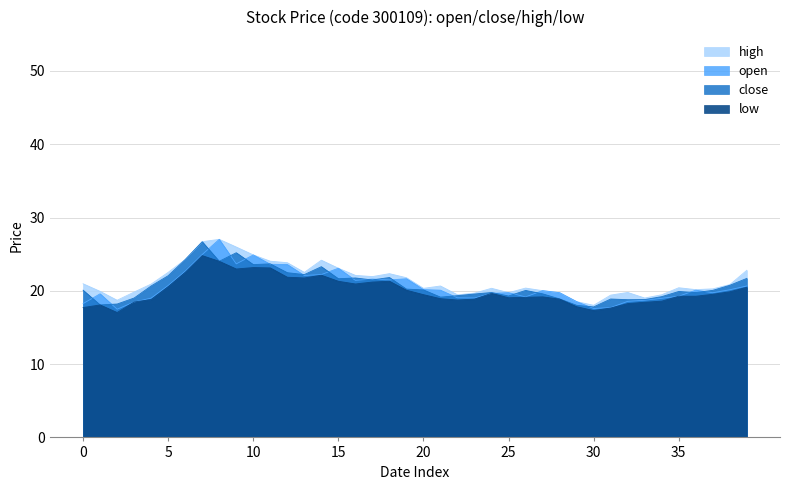

Reading left to right, list all the values displayed in this chart.

open: 18.3	19.6	17.5	18.5	19.0	20.7	22.7	25.0	27.0	23.7	24.9	23.6	23.6	22.1	22.2	23.1	21.4	21.6	21.5	21.7	20.2	20.1	19.0	19.0	19.7	19.8	19.2	20.0	19.7	18.5	17.6	17.7	18.6	18.7	19.0	19.3	20.1	19.7	20.1	20.7
close: 20.1	18.1	18.2	19.0	20.7	22.1	24.3	26.7	24.0	25.2	23.6	23.7	22.5	22.2	23.3	21.7	21.8	21.5	21.8	20.2	20.1	19.1	19.3	19.6	19.8	19.3	20.1	19.6	18.9	18.0	17.8	18.9	18.8	18.8	19.2	19.9	19.8	20.1	20.8	21.7
high: 21.0	19.9	18.7	19.8	20.9	22.5	24.3	26.7	27.0	26.0	24.9	24.0	23.8	22.5	24.2	23.1	22.1	21.9	22.3	21.8	20.3	20.7	19.5	19.7	20.4	19.8	20.4	20.0	19.8	18.5	18.0	19.4	19.8	19.0	19.5	20.4	20.2	20.3	20.8	22.8
low: 17.7	18.1	17.0	18.5	18.8	20.6	22.5	24.8	24.0	23.0	23.2	23.1	21.9	21.8	22.1	21.3	20.9	21.2	21.3	20.1	19.5	18.9	18.8	18.9	19.7	19.1	19.1	19.2	18.9	17.8	17.3	17.7	18.3	18.4	18.6	19.3	19.3	19.5	19.9	20.5